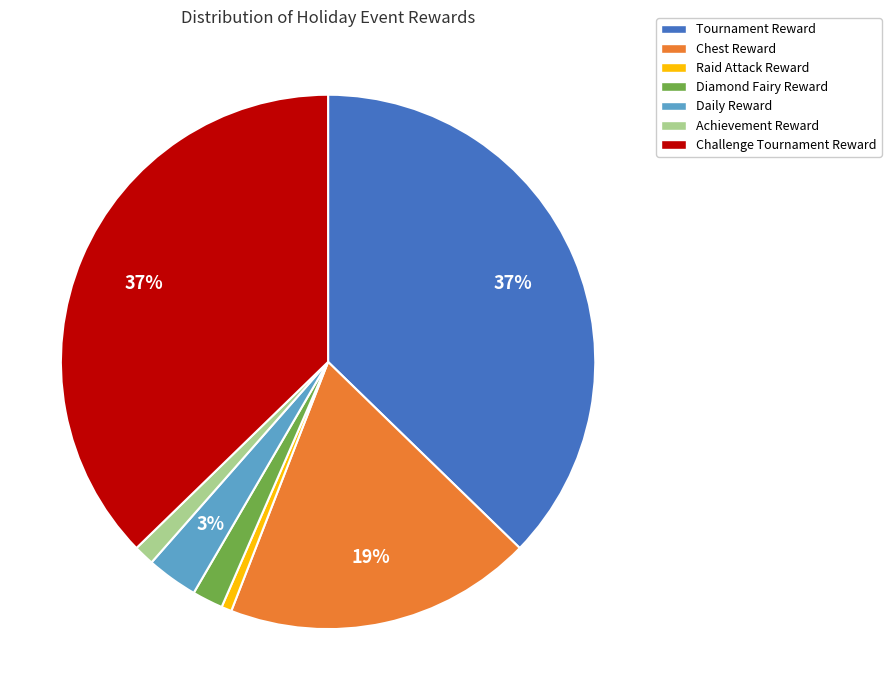

To the nearest percent, what is the average slice percentage?

14%